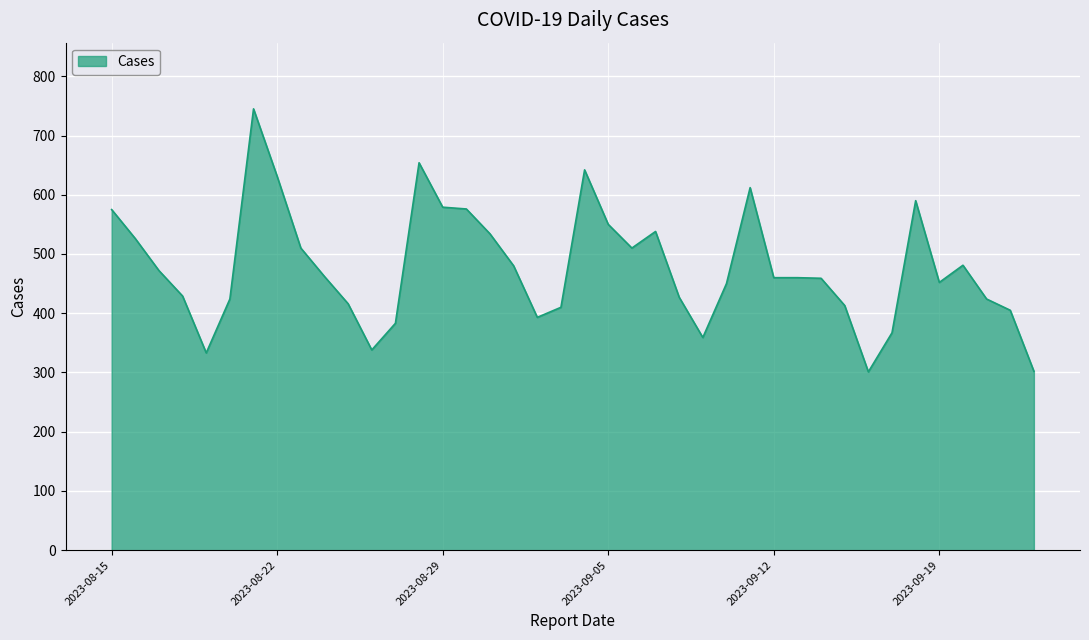

What is the difference between the maximum and minimum values?

444